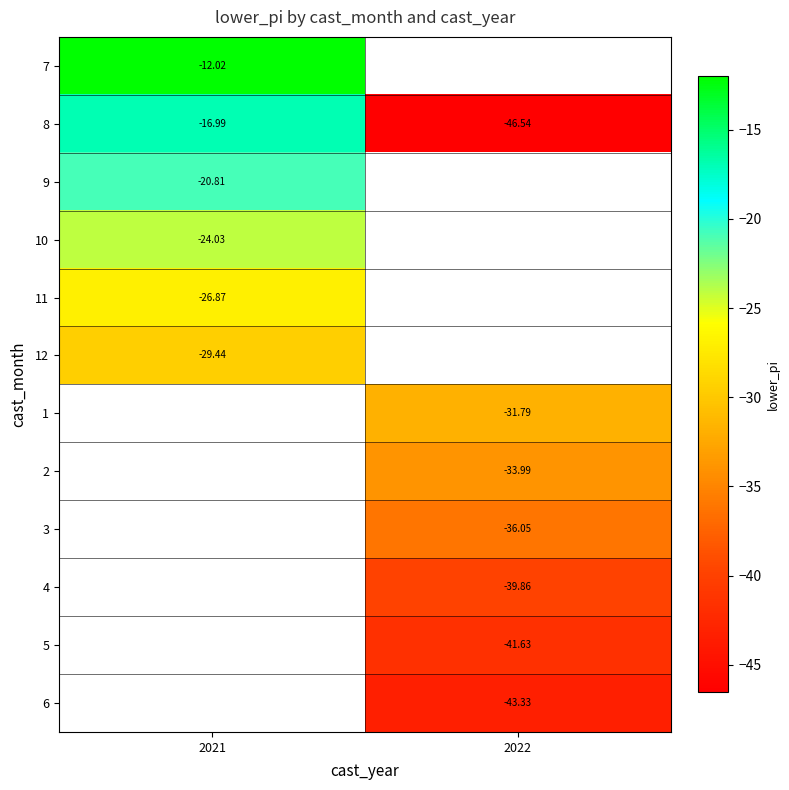

What is the smallest value displayed?

-46.5